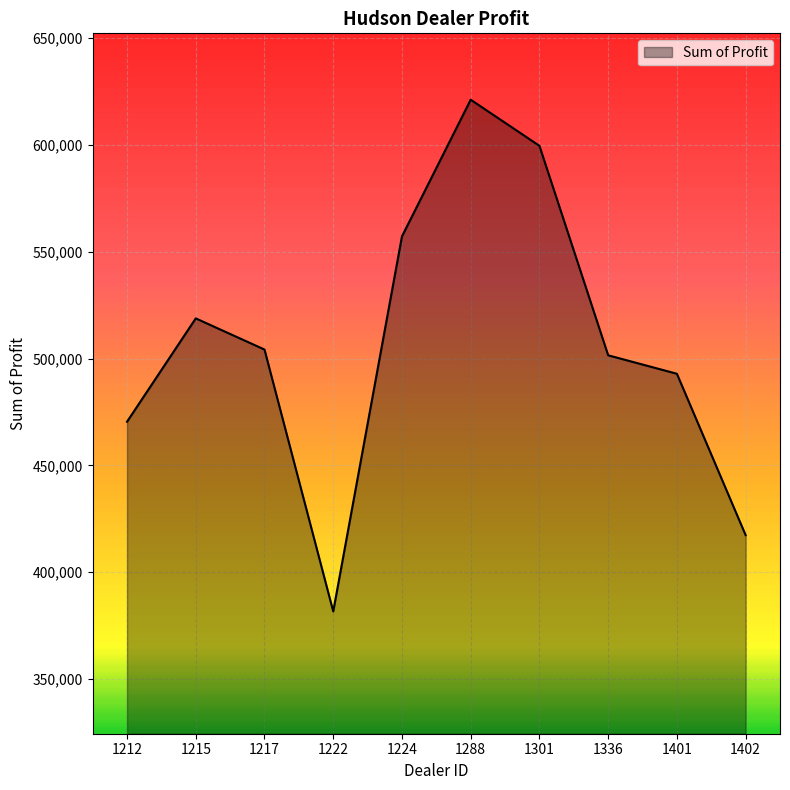

The chart shows a value of 470435.0 at 1212. True or false?

True